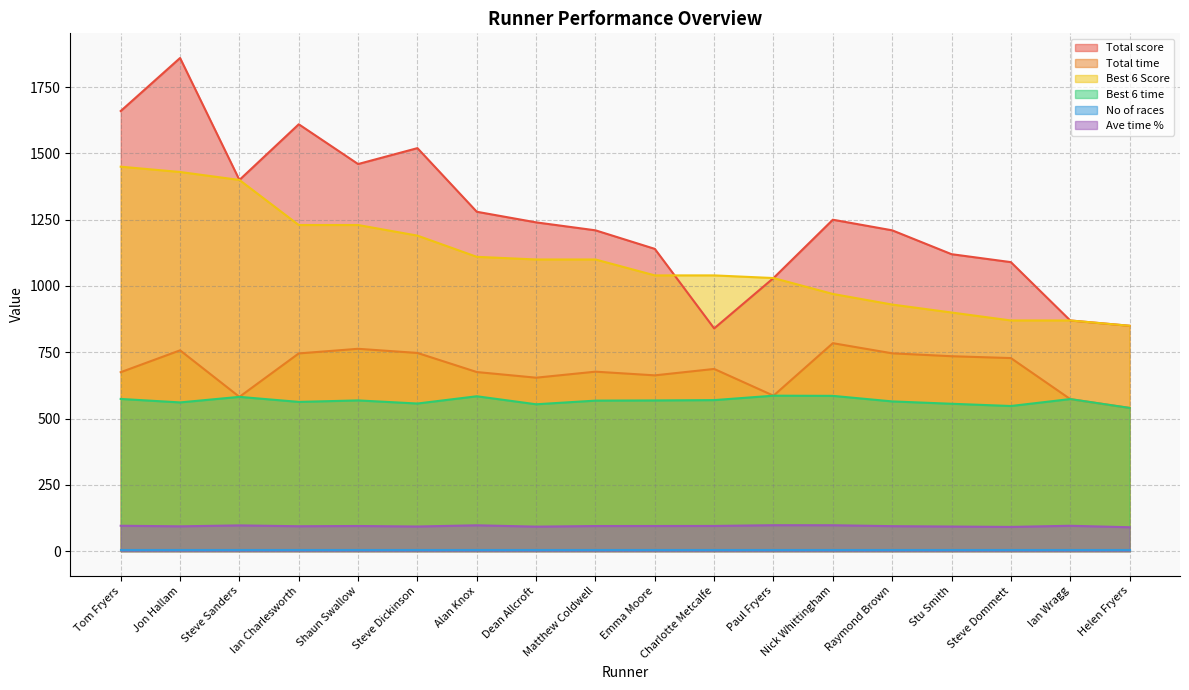

Is it true that Total time equals 573.5 at Ian Wragg?

True